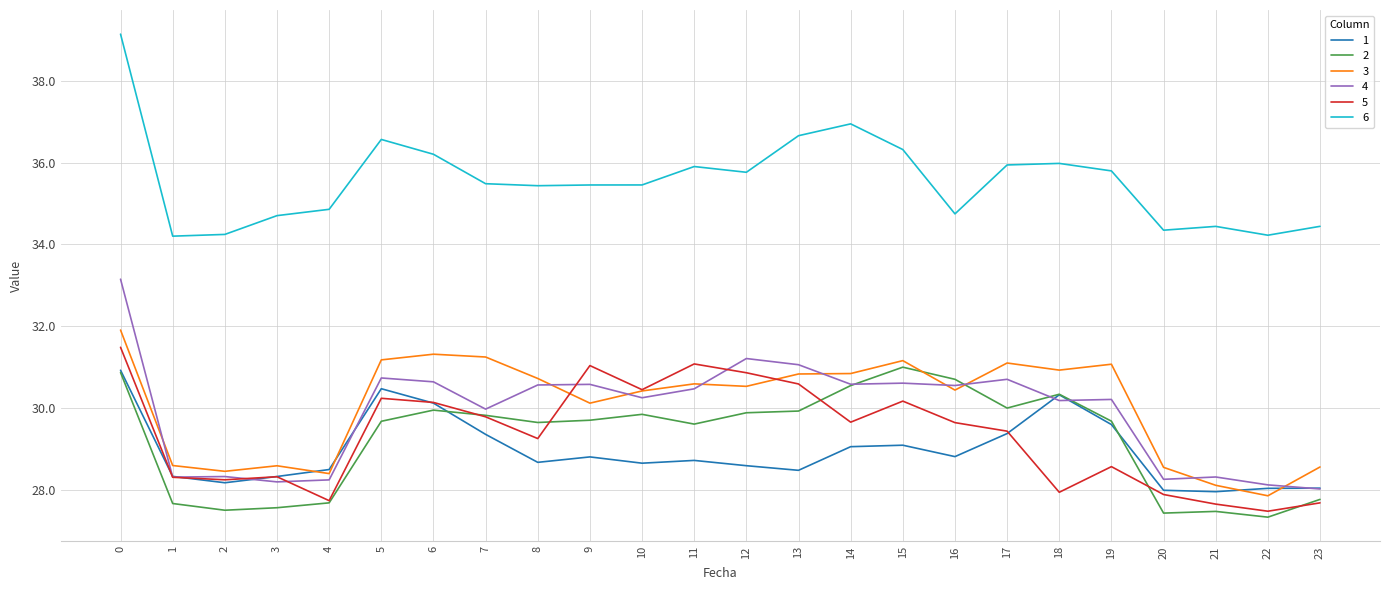

Is this an area chart (filled region under the line)?

No